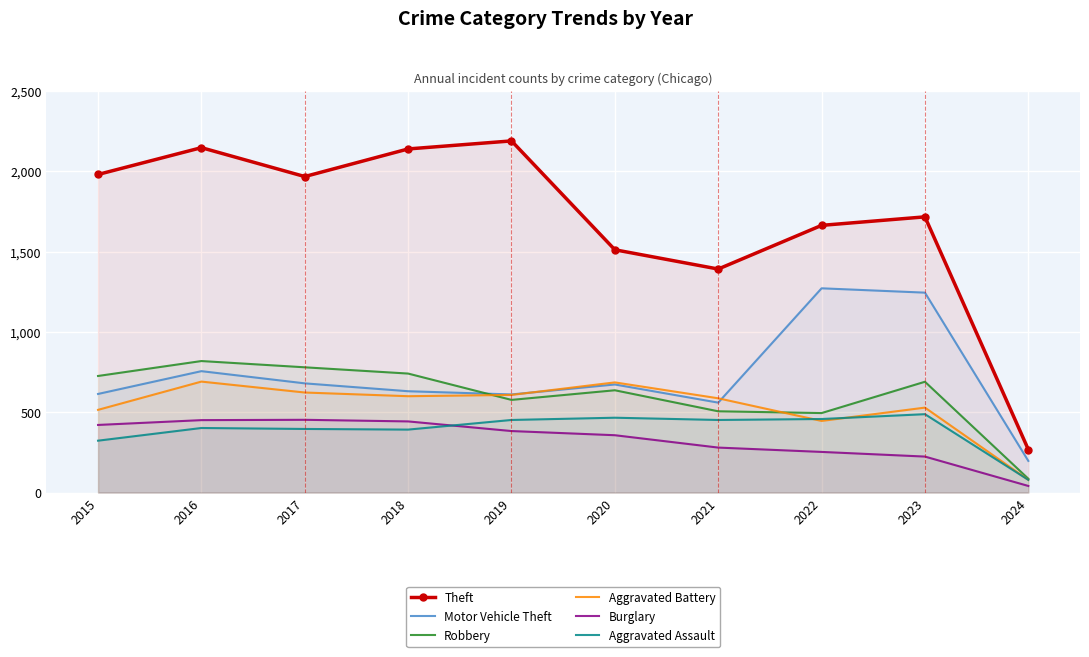

Where is the first local minimum for Motor Vehicle Theft?

2019